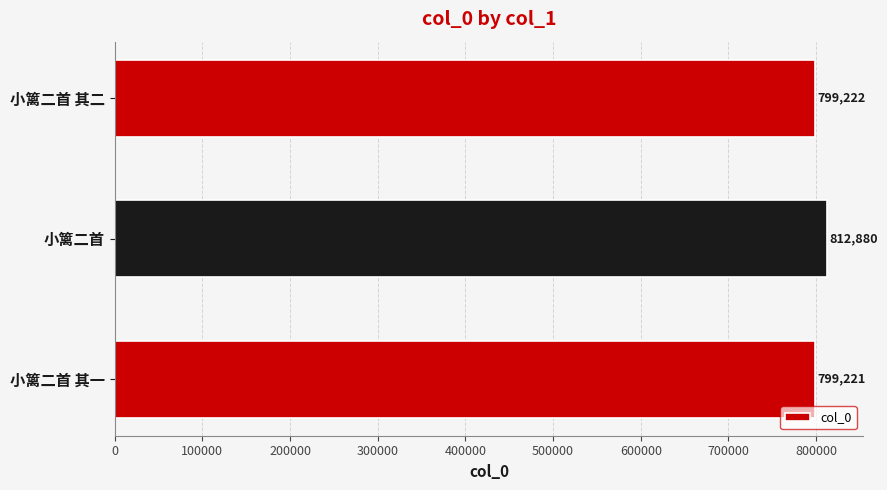

Reading bottom to top, what are all the values shown in this chart?

小篱二首 其一=799221	小篱二首=812880	小篱二首 其二=799222